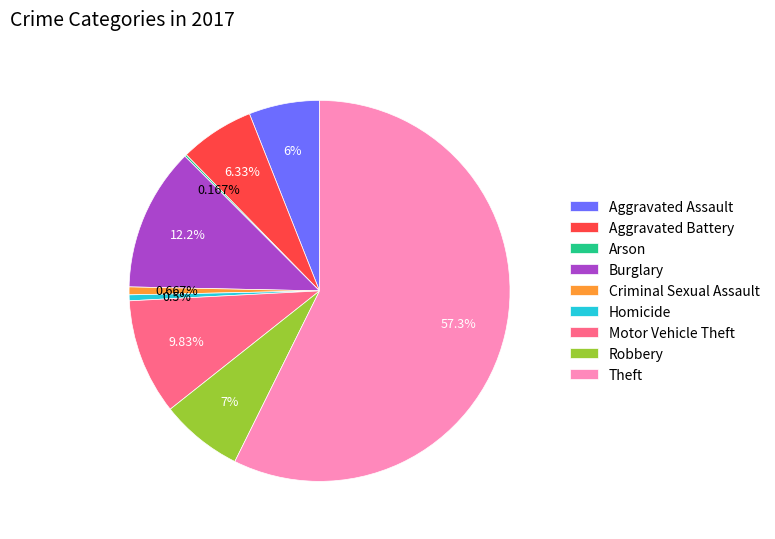

Which slice represents more than half of the pie?

Theft